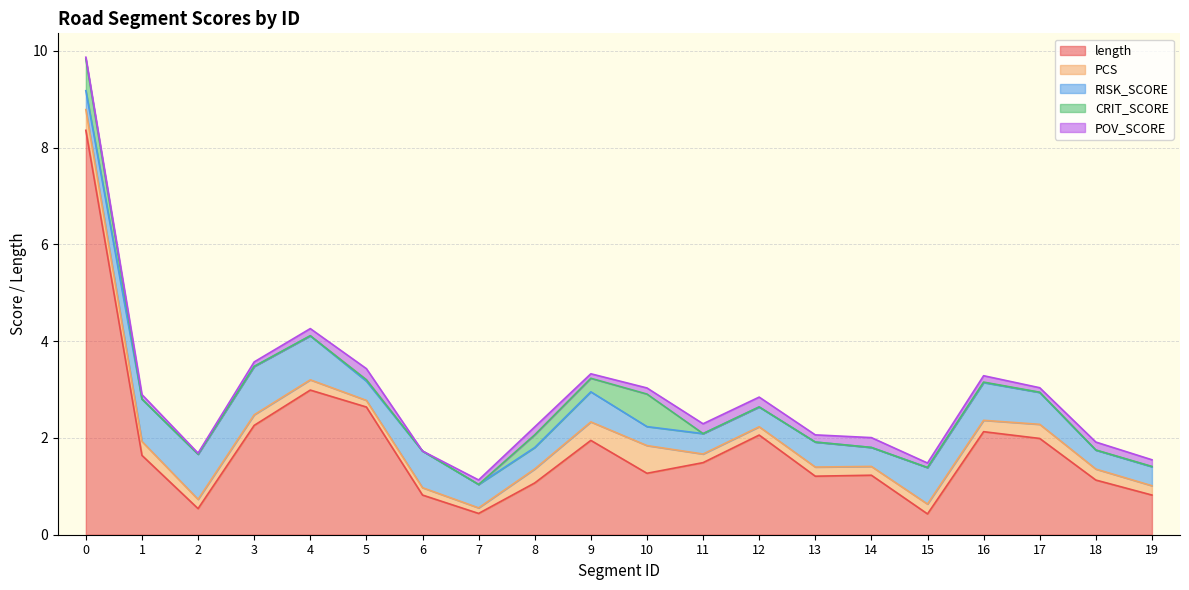

How many distinct data groups are displayed?

5